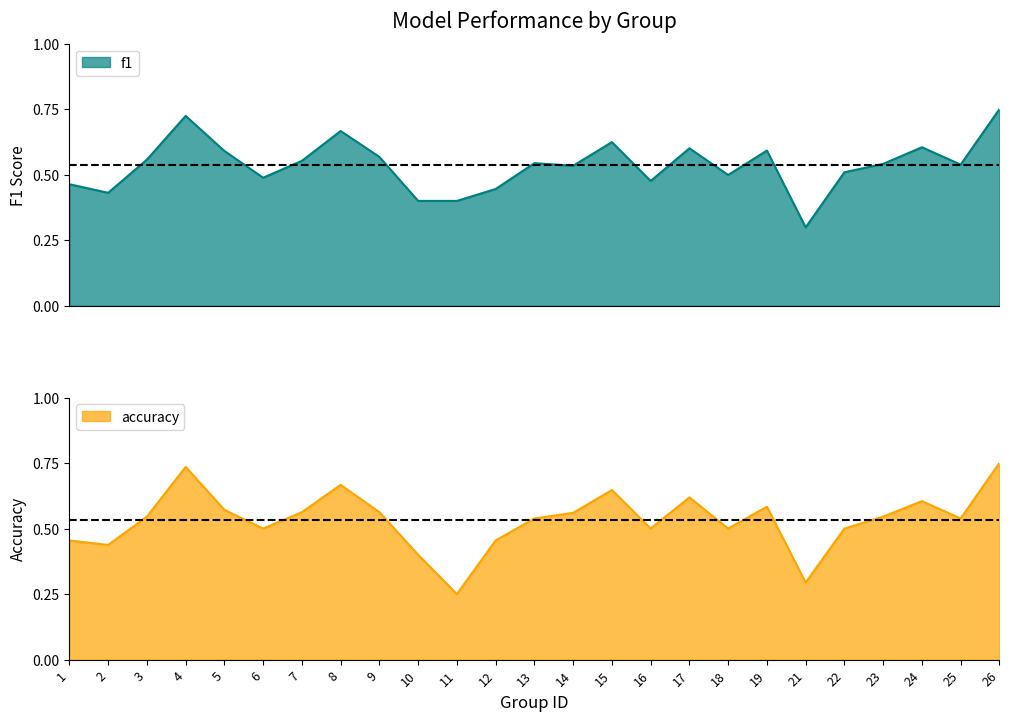

The value of accuracy at 8 is 1.0. True or false?

False